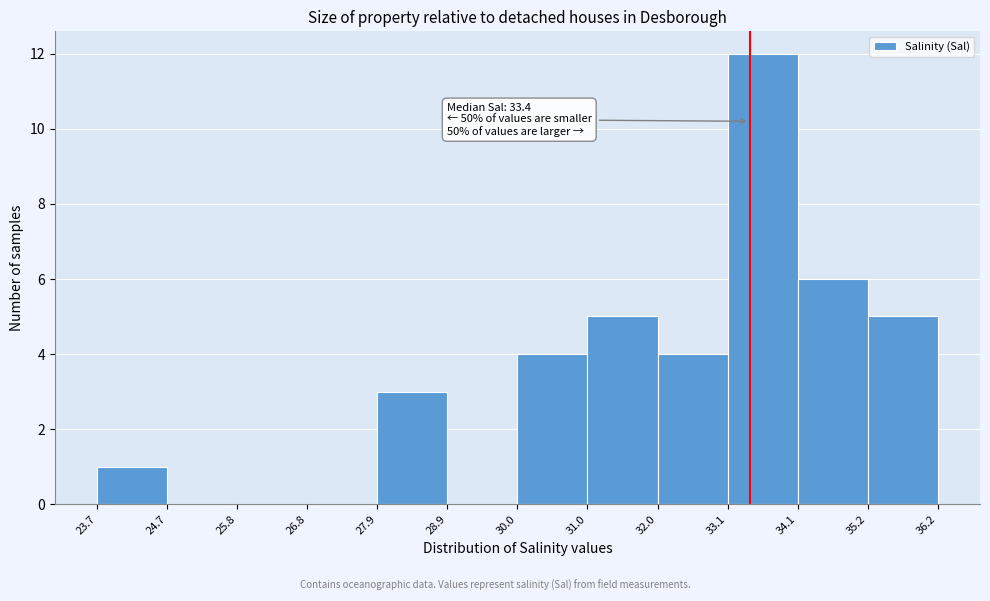

Which range on the x-axis has the tallest bar?

33.1 to 34.1